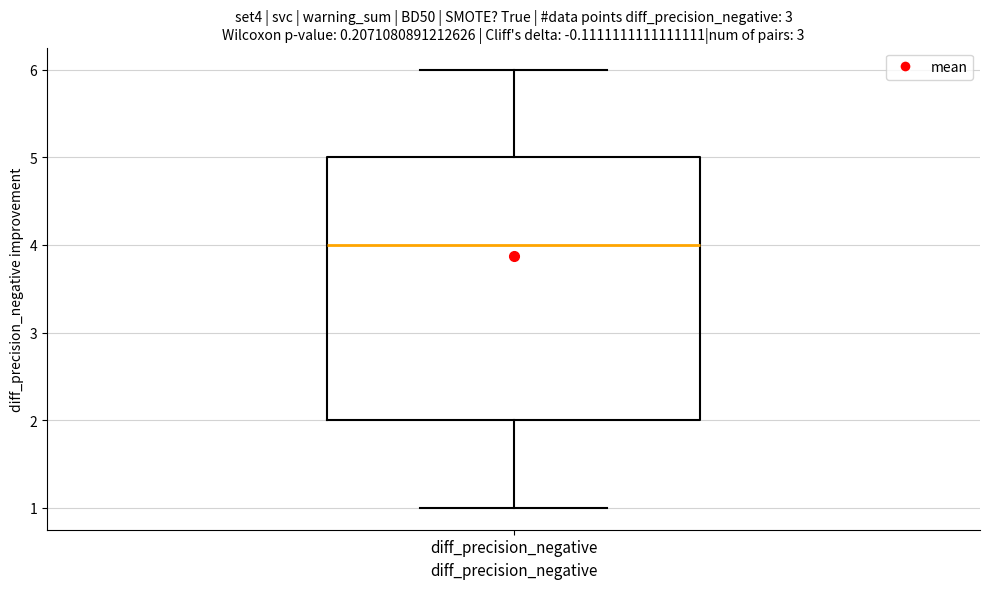

Where does the upper whisker of the box for diff_precision_negative end on the y-axis? The values are not printed on the chart, so give them approximately, as read against the axis.

6